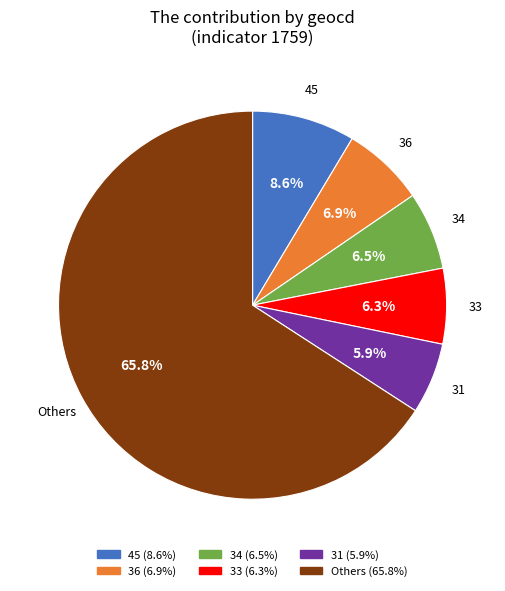

Does any single category account for the majority?

Yes